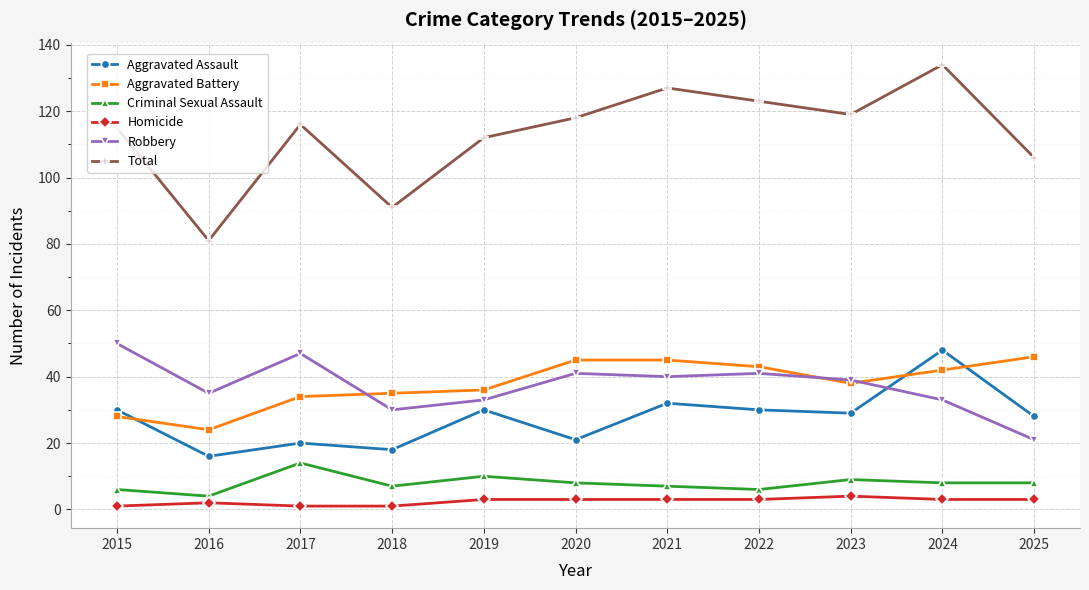

Where is the first local minimum for Aggravated Assault?

2016